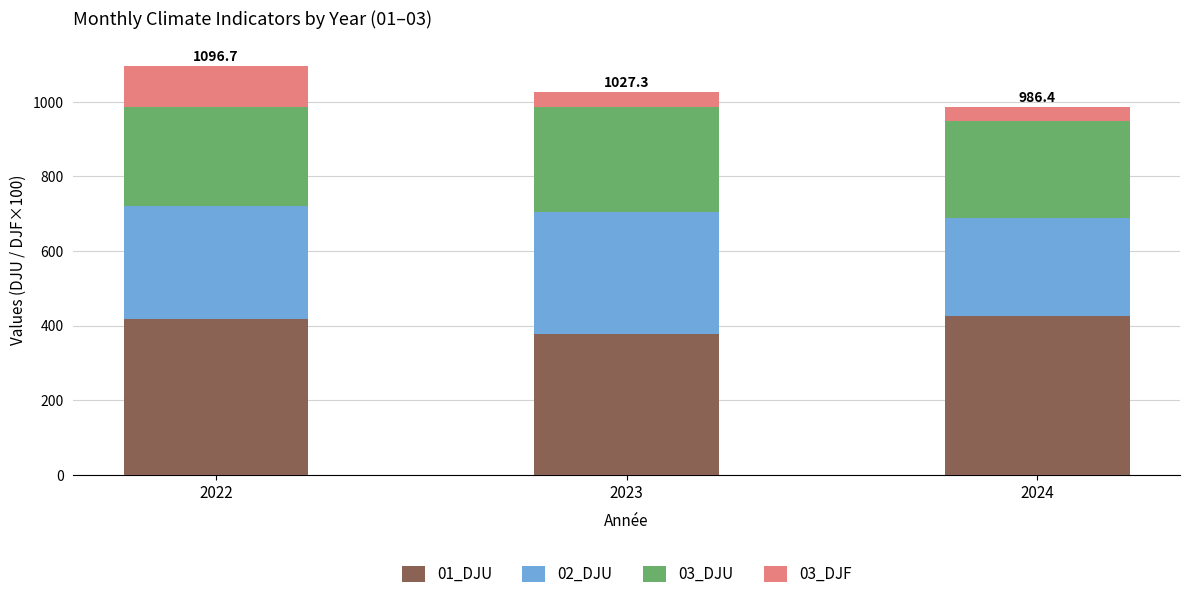

What is the sum of all 01_DJU values?

1223.0